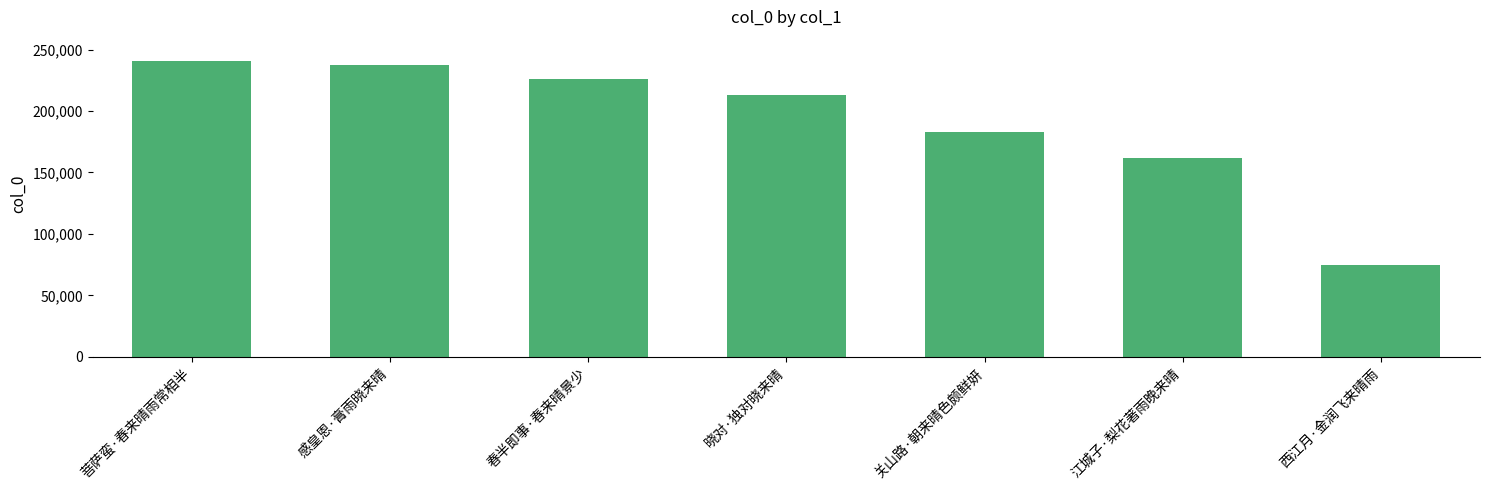

The chart shows a value of 20866 at 西江月·金润飞来晴雨. True or false?

False